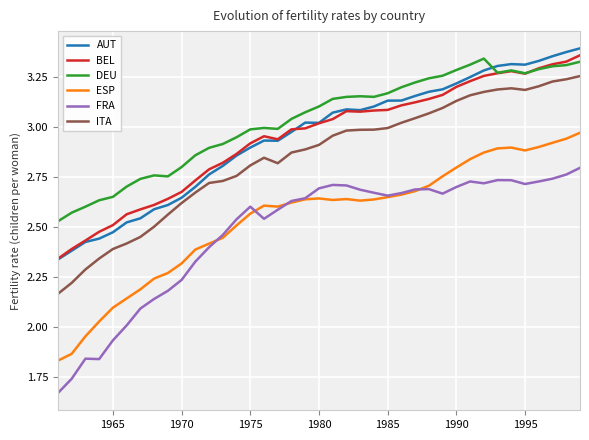

What is the sum of all ITA values?

111.0